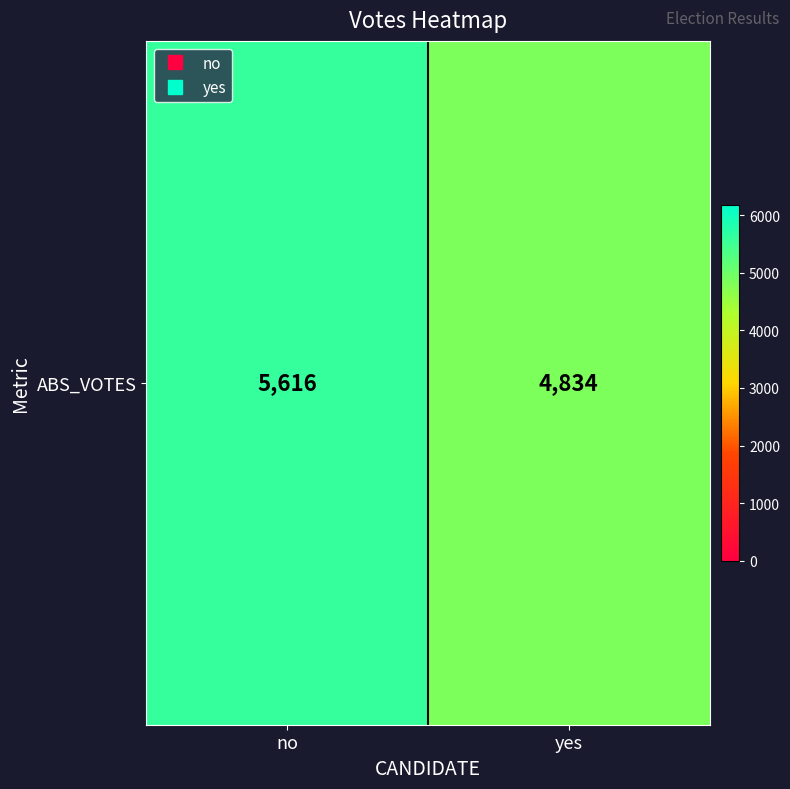

Rank the categories by value from lowest to highest.

yes, no